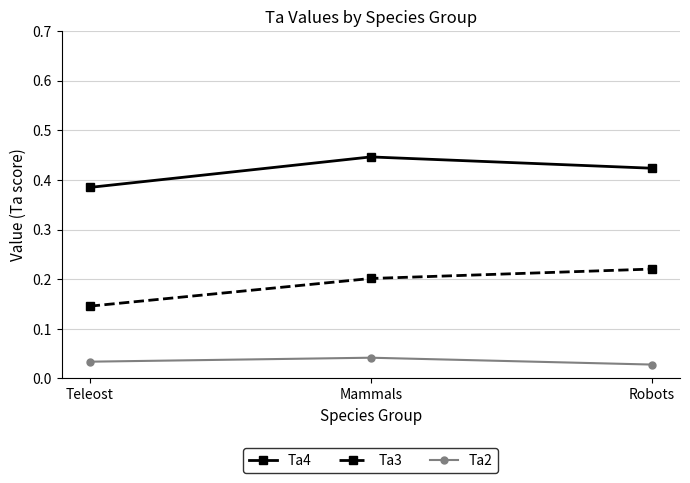

What is the label of the 2nd point from the left?

Mammals